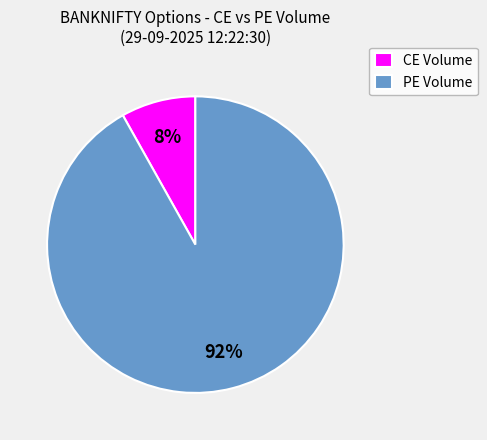

Do PE Volume and CE Volume together represent more than half of the pie?

Yes